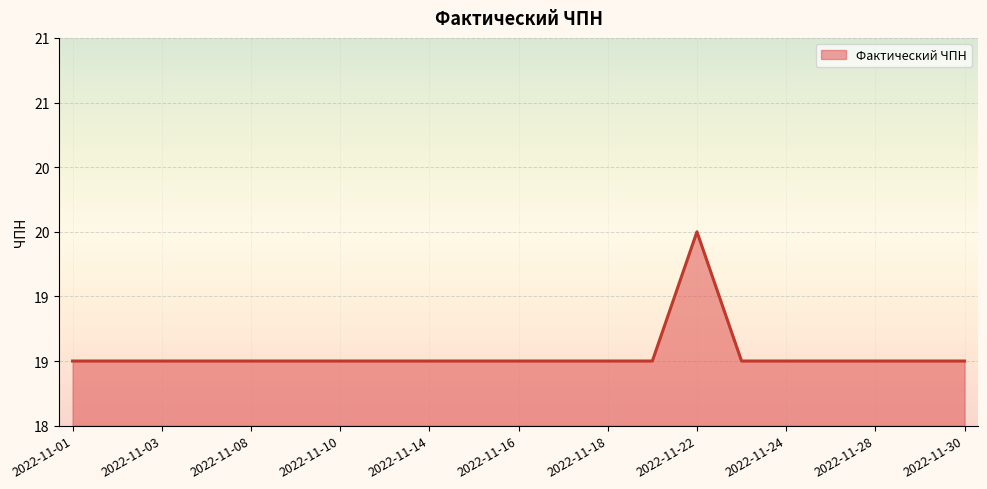

How many interior local peaks (higher than both neighbors) does the data have?

1